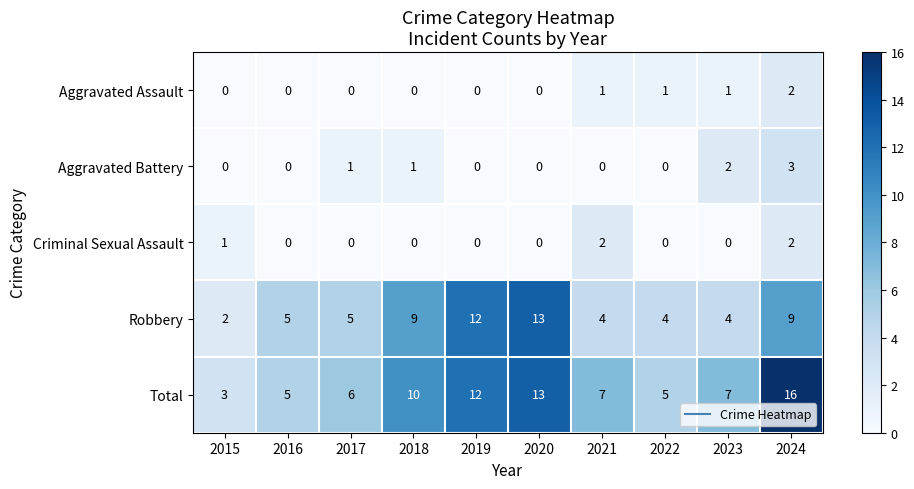

What is the difference between the maximum and second lowest values in the Robbery series?

9